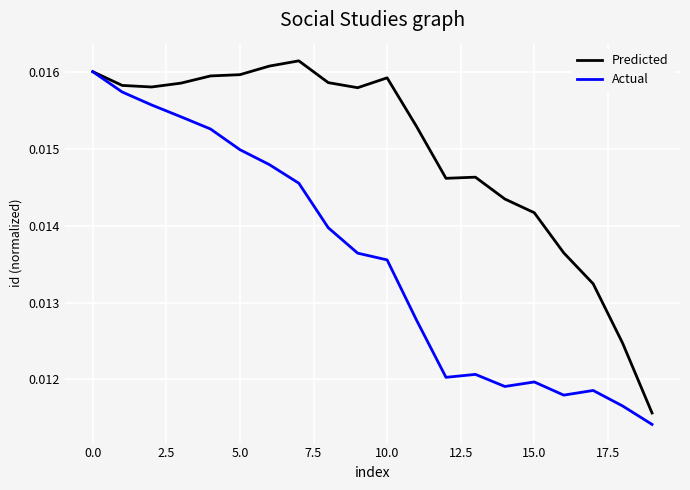

Rank the series by their average value, from lowest to highest.

Actual, Predicted